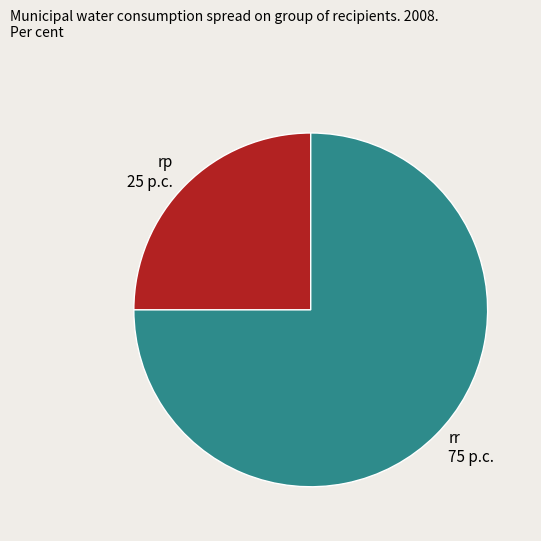

Is the sum of rr and rp greater than half?

Yes